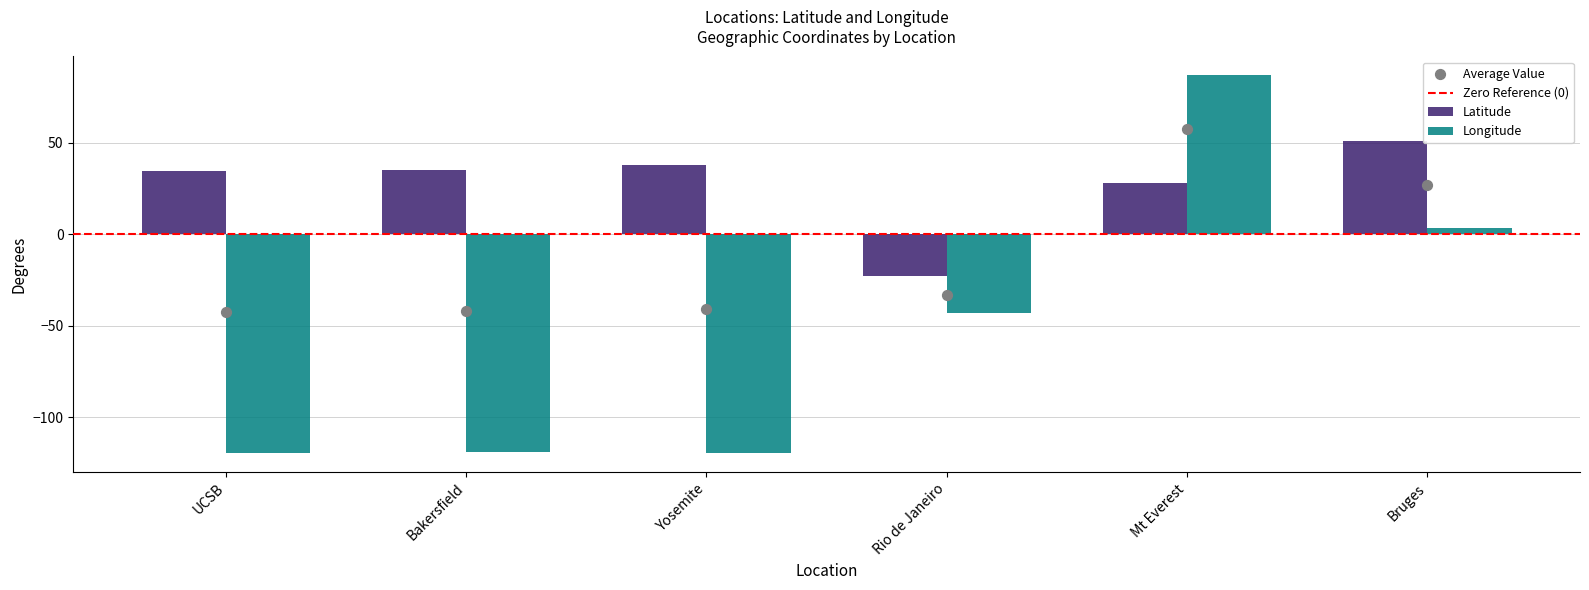

Which series reaches the minimum Y coordinate?

Longitude